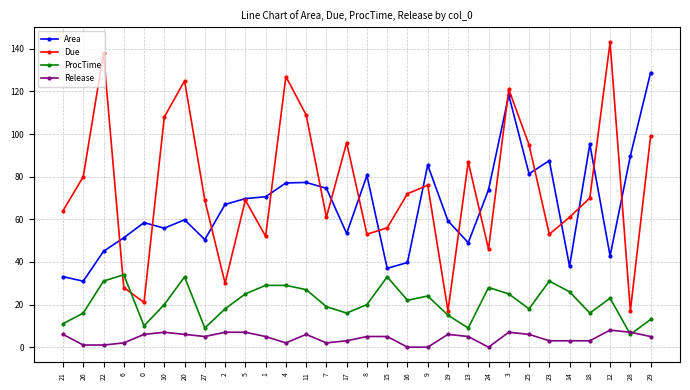

The value of Area at 21 is 33.1. True or false?

True